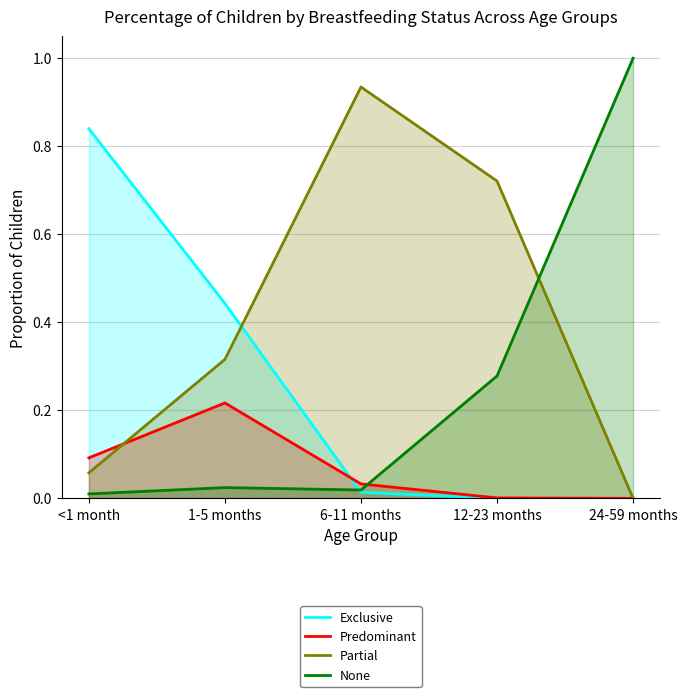

True or false: Exclusive and None intersect in this chart.

True